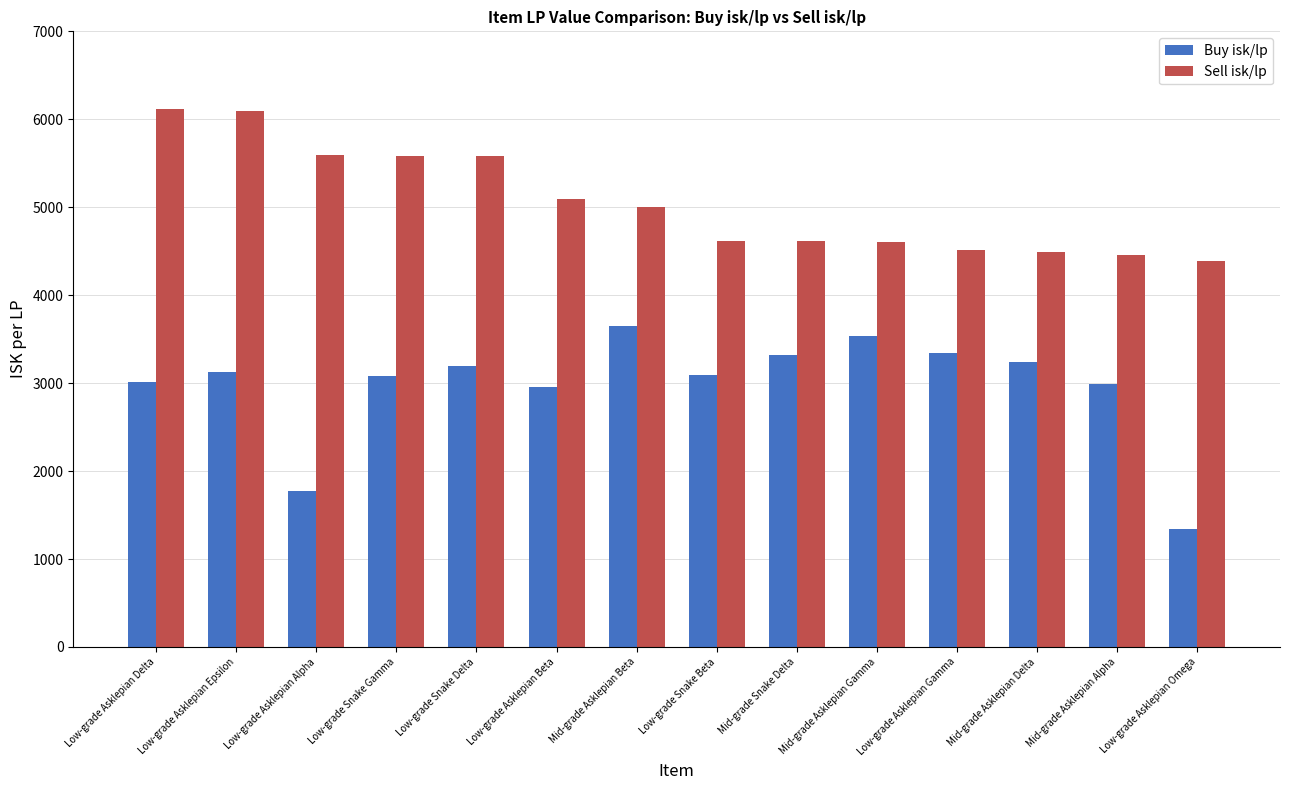

Is the value of Sell isk/lp at Low-grade Snake Delta greater than the value of Buy isk/lp at Mid-grade Asklepian Beta?

Yes